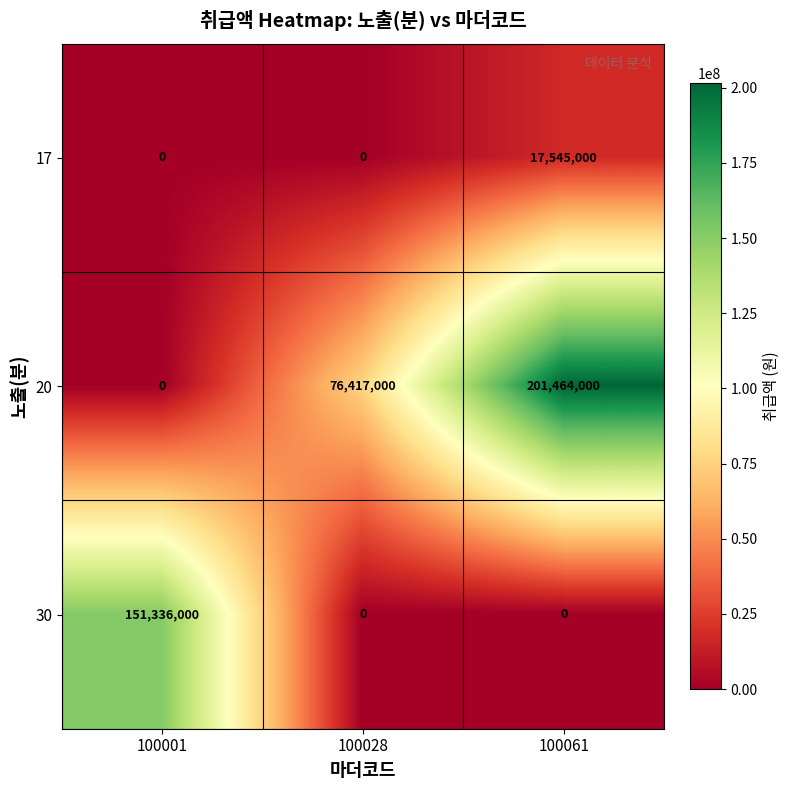

What is the difference between the maximum and minimum values in the 20 series?

201464000